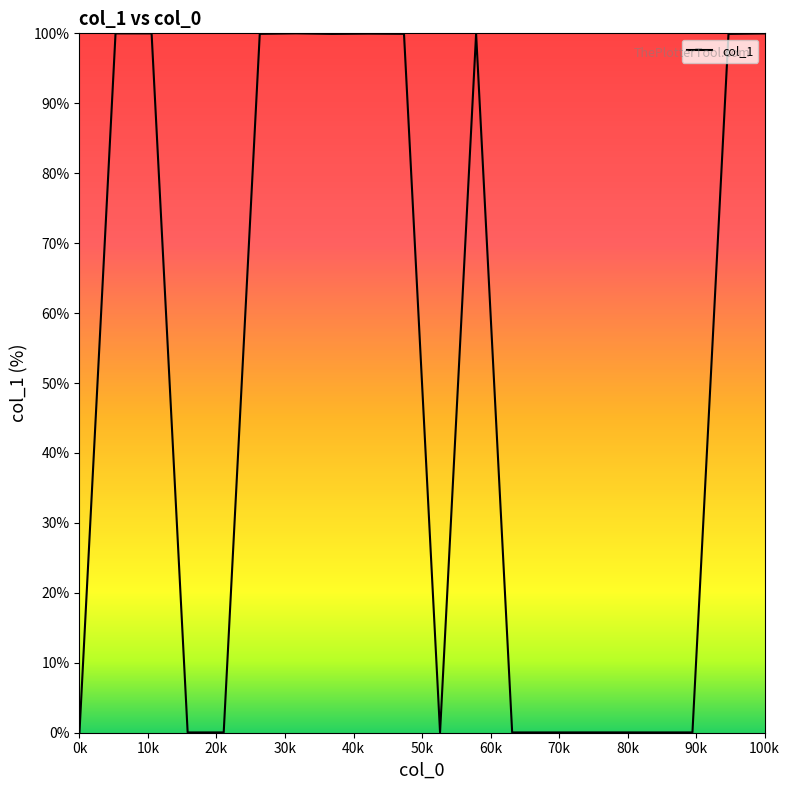

What is the difference between the maximum and second lowest values?

100.0